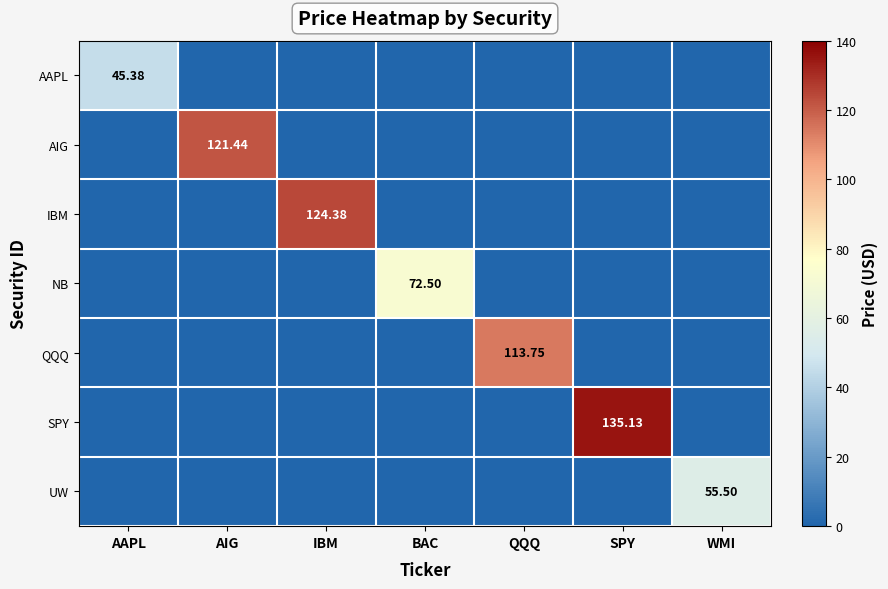

At which category is the sum across all series the highest?

SPY